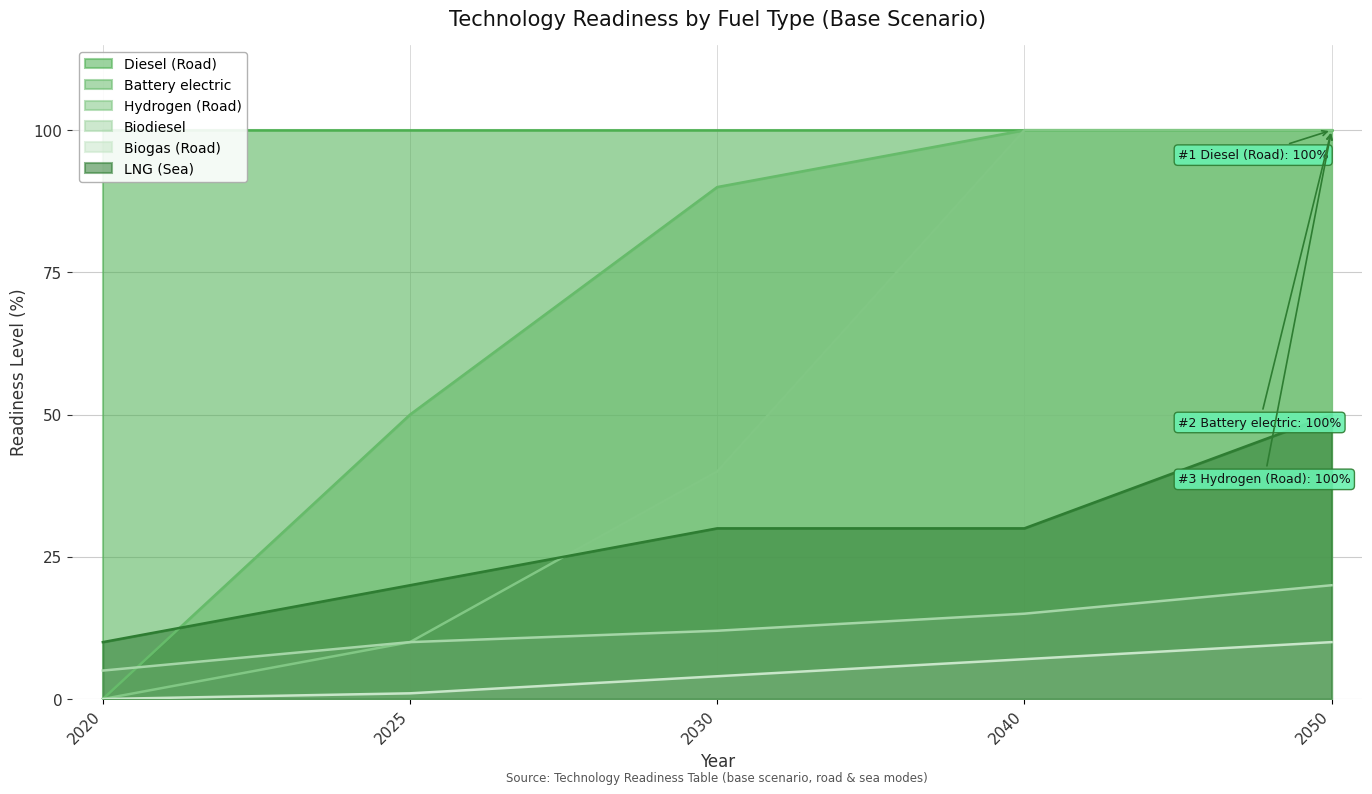

True or false: Biodiesel and LNG (Sea) intersect in this chart.

False